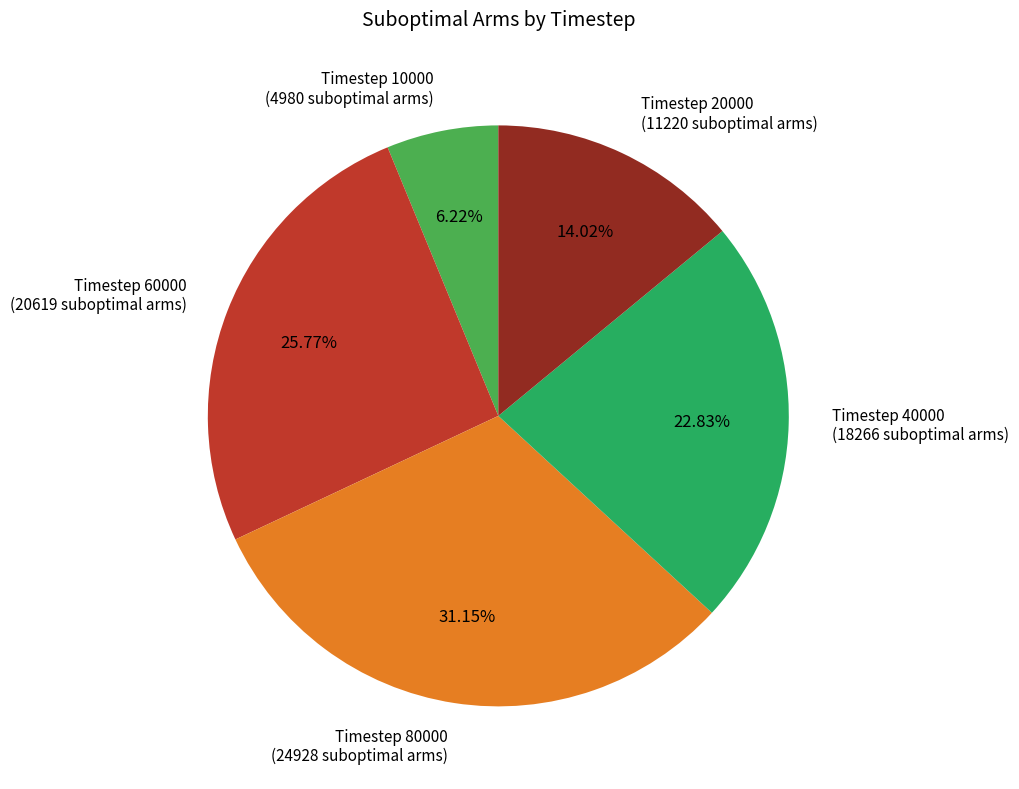

Approximately how many times larger is the value at Timestep 10000 (4980 suboptimal arms) compared to Timestep 20000 (11220 suboptimal arms)?

0.4